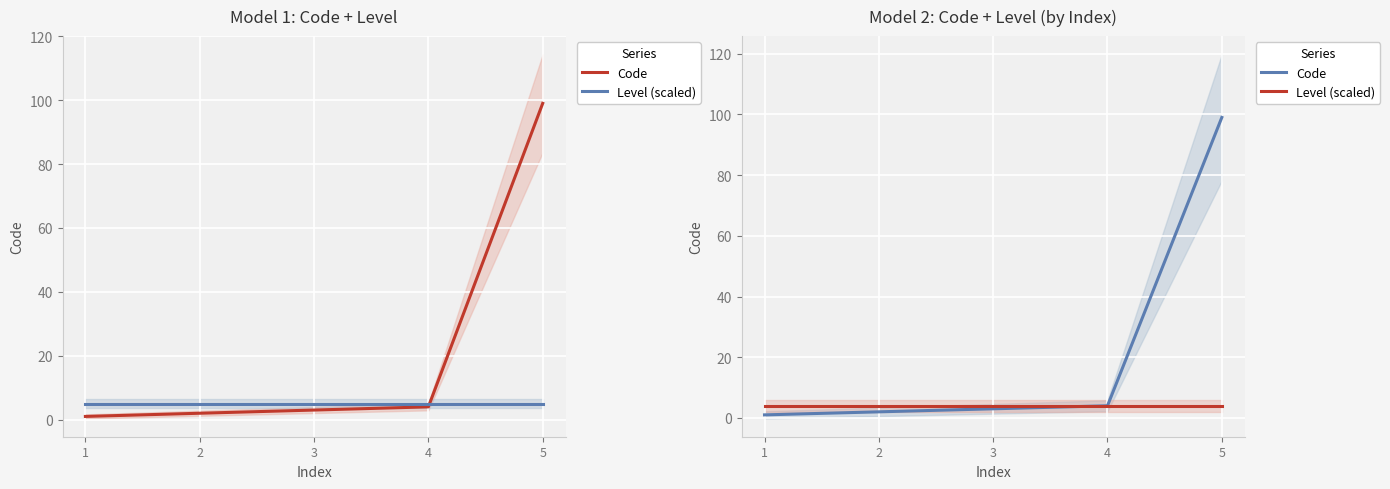

List the series in order of their overall mean, highest first.

Code, Level (scaled)